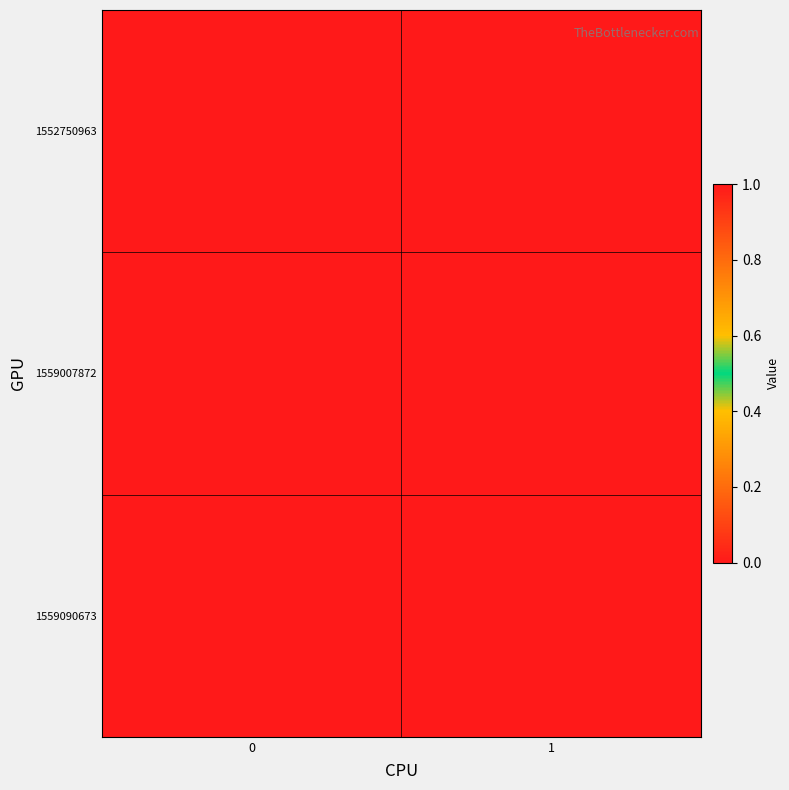

At 1, list the series in order from smallest to largest.

1552750963, 1559007872, 1559090673